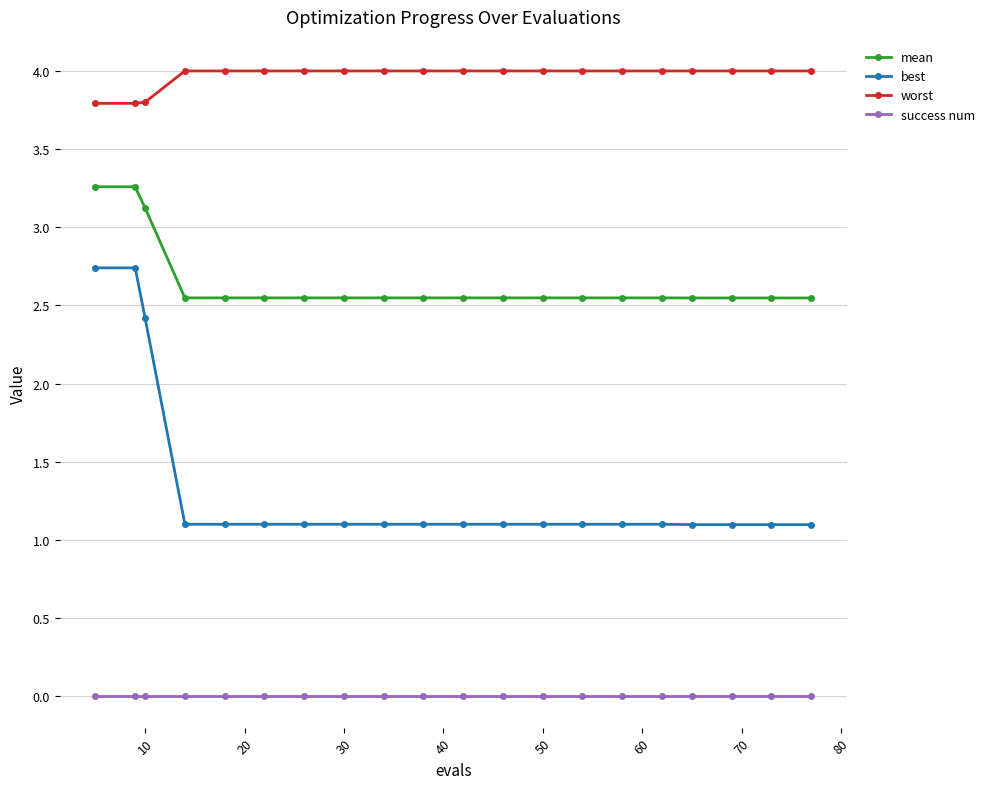

What is the greatest value displayed?

4.0